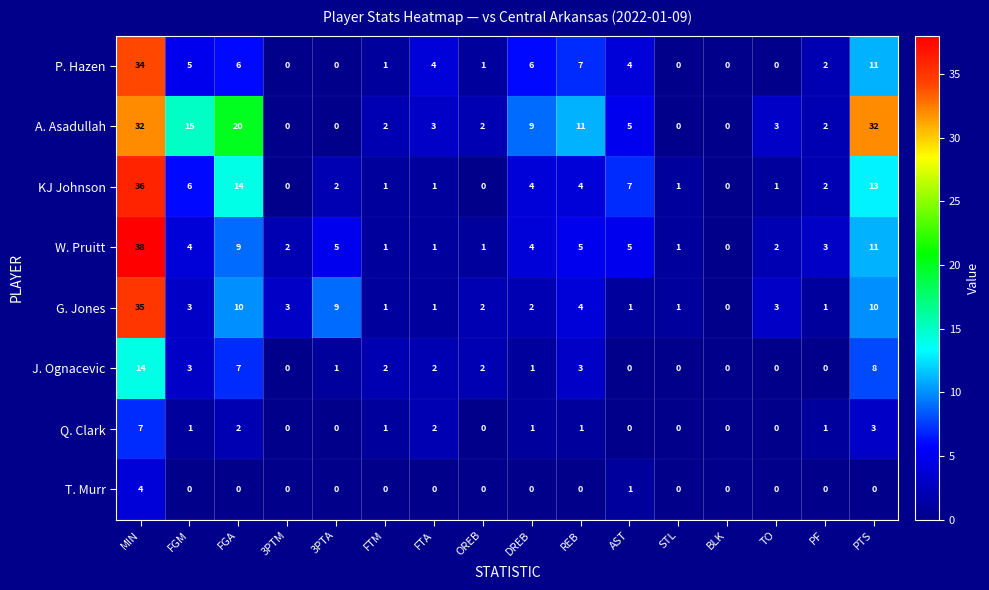

Which series has the largest range (max minus min)?

W. Pruitt